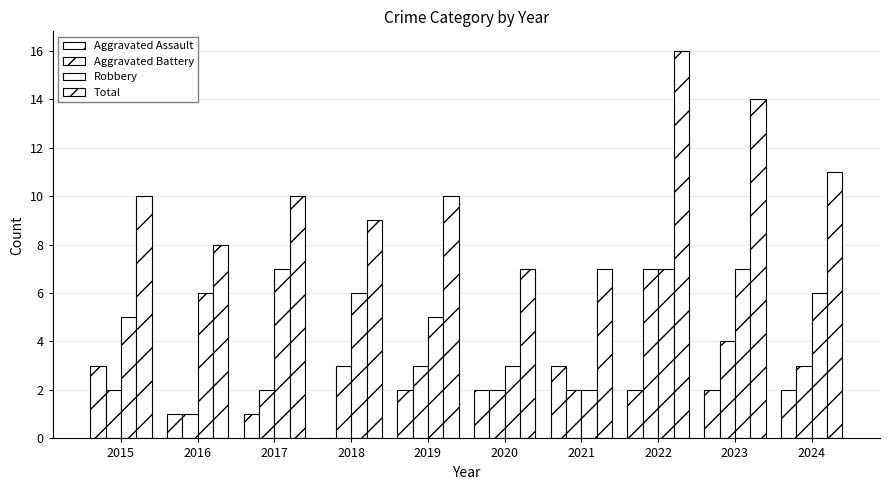

Count the number of categories in the chart.

10